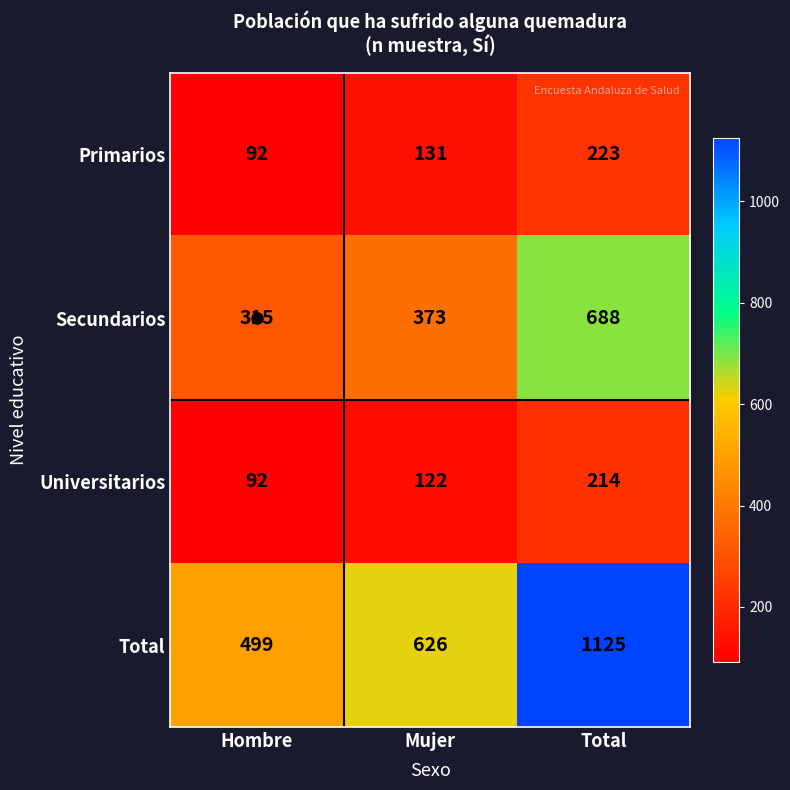

How many values in the Primarios series are below 131?

1